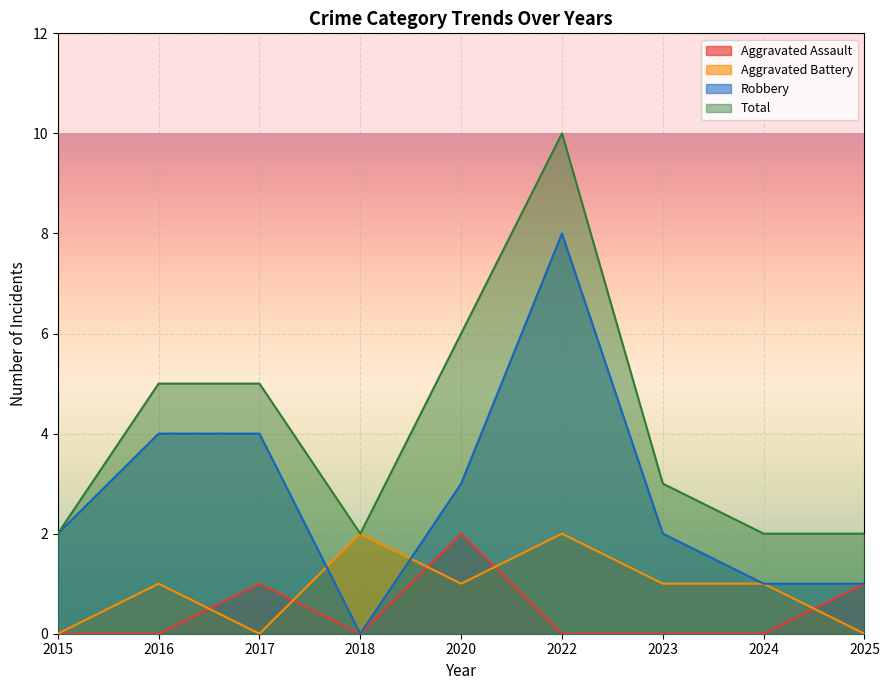

Does the chart display data point markers on the line(s)?

No